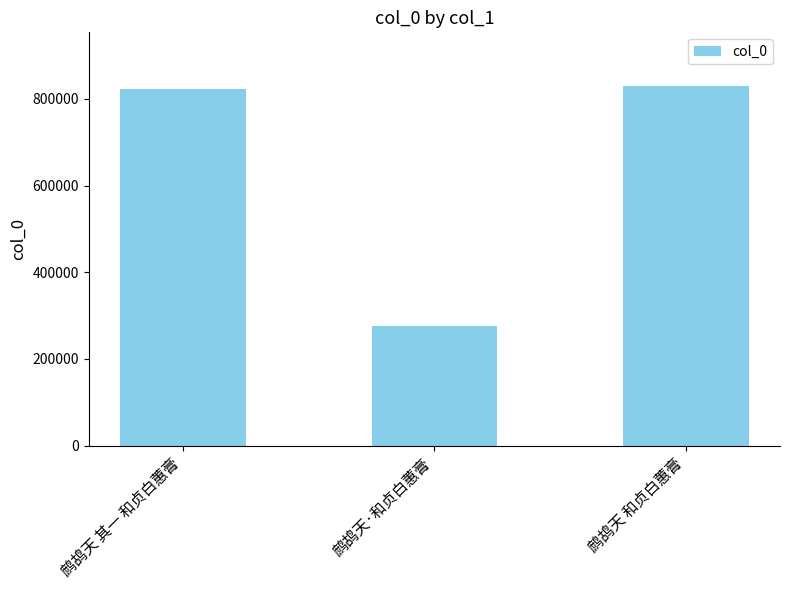

What is the value of the 1st bar from the left?

822130